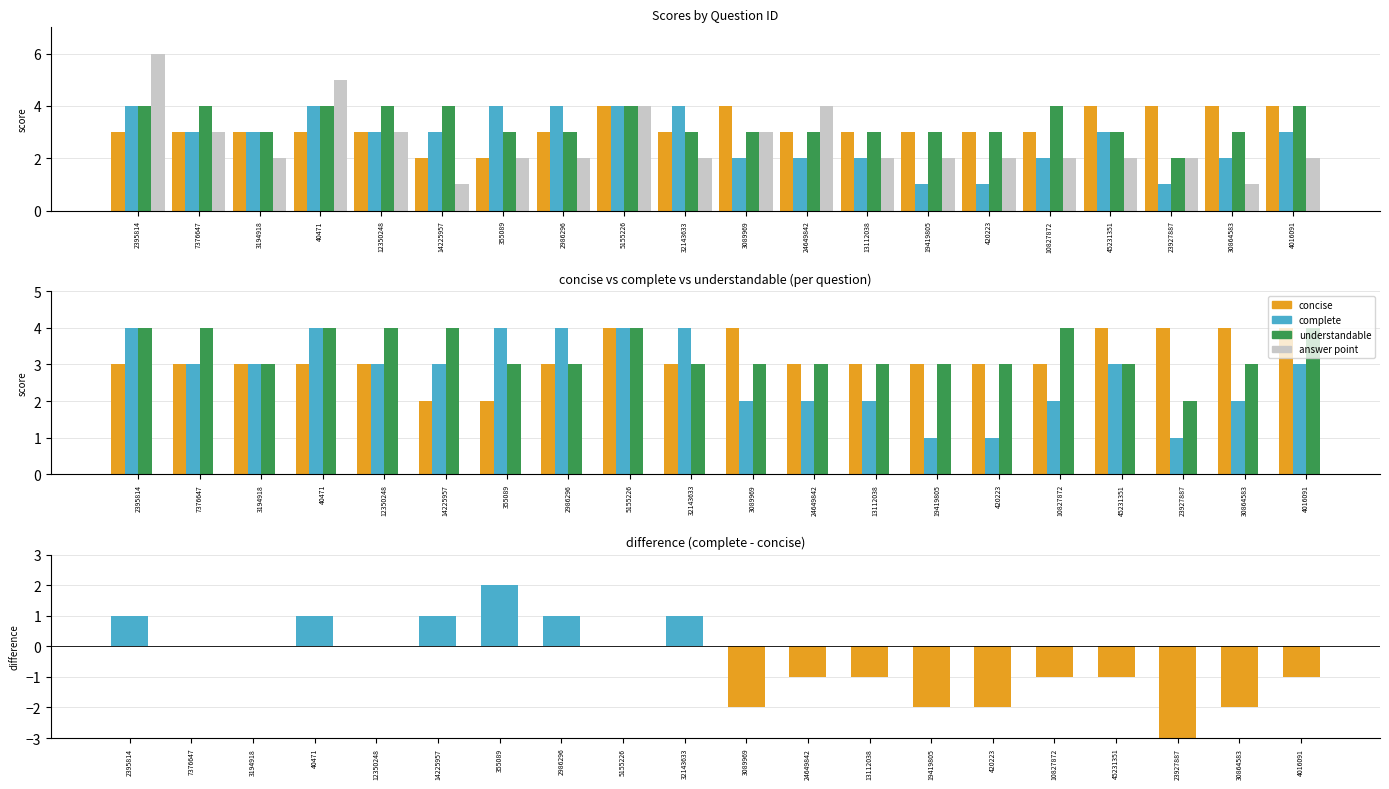

What is the difference between the maximum and minimum values in the concise series?

2